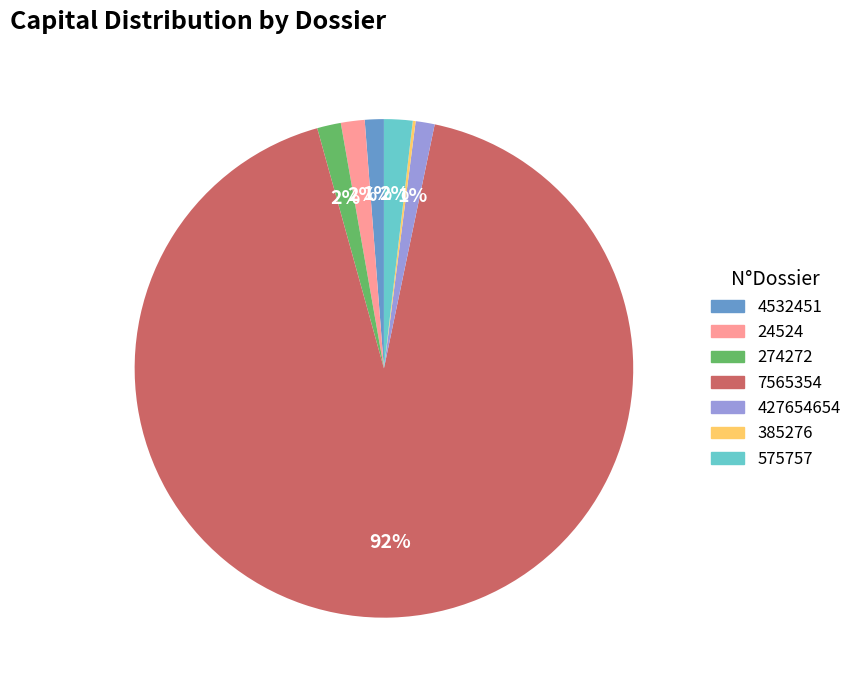

The 575757 slice represents 2% of the pie. True or false?

True